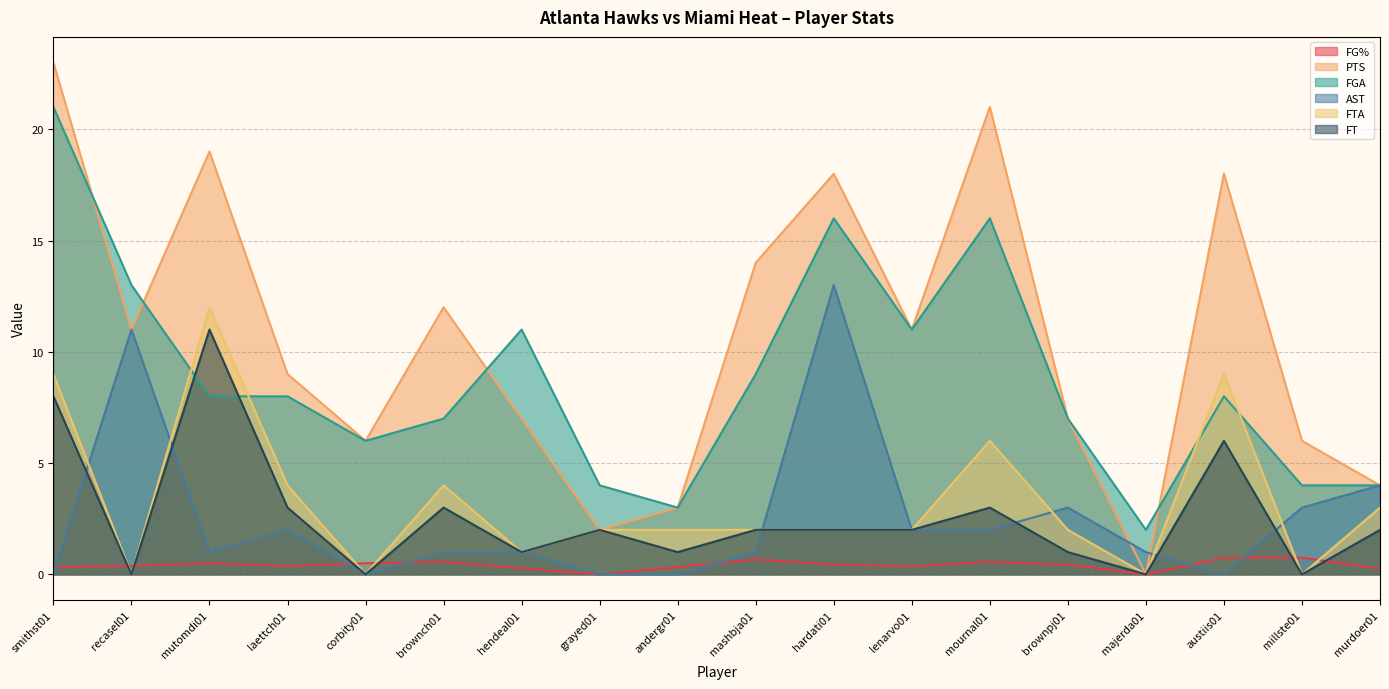

What is the label of the 8th point from the right?

hardati01